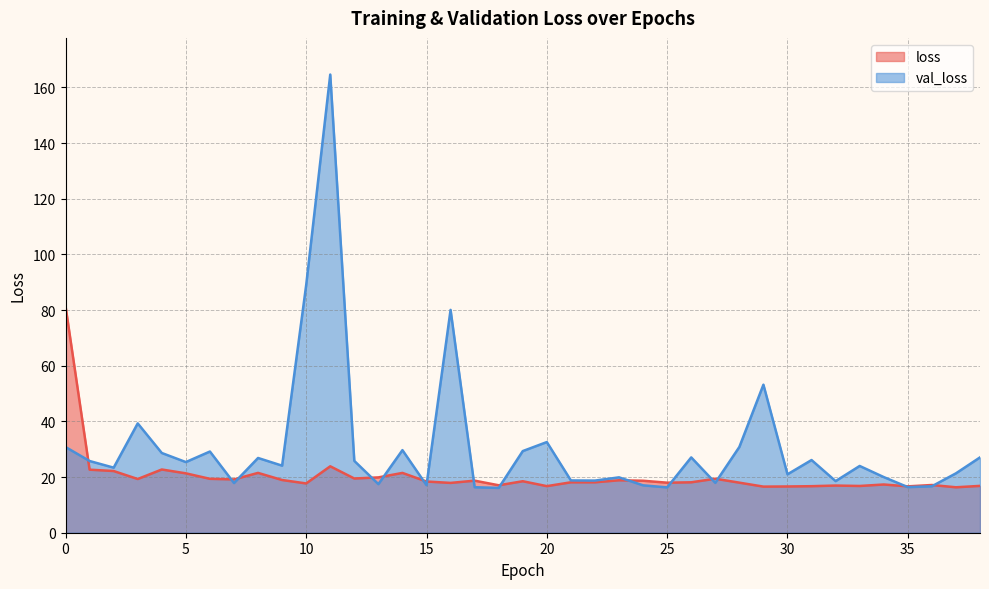

At which category does the chart reach its peak across all series?

11